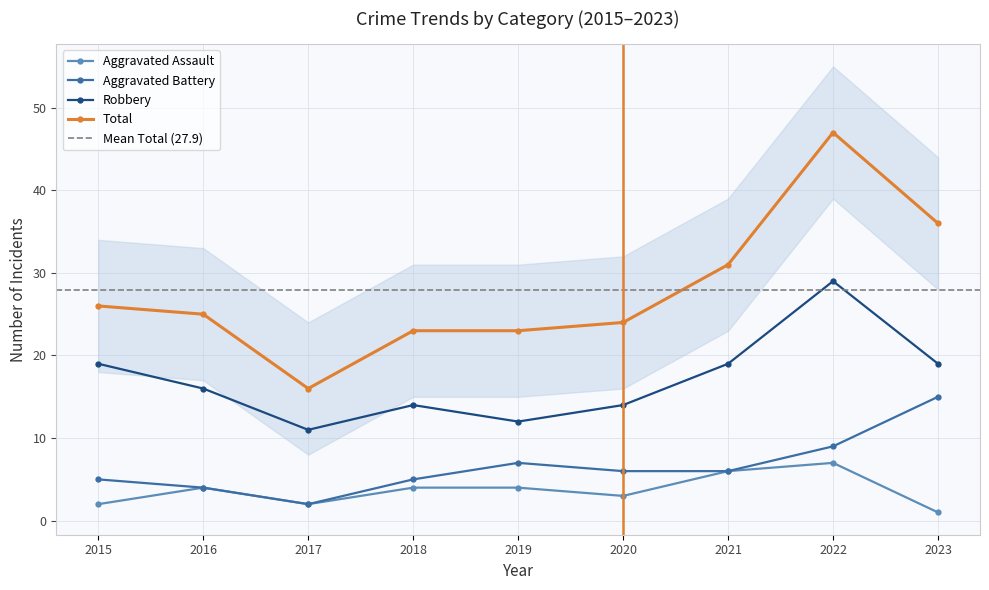

Reading left to right, extract all data points from this chart.

Aggravated Assault: 2015=2	2016=4	2017=2	2018=4	2019=4	2020=3	2021=6	2022=7	2023=1
Aggravated Battery: 2015=5	2016=4	2017=2	2018=5	2019=7	2020=6	2021=6	2022=9	2023=15
Robbery: 2015=19	2016=16	2017=11	2018=14	2019=12	2020=14	2021=19	2022=29	2023=19
Total: 2015=26	2016=25	2017=16	2018=23	2019=23	2020=24	2021=31	2022=47	2023=36